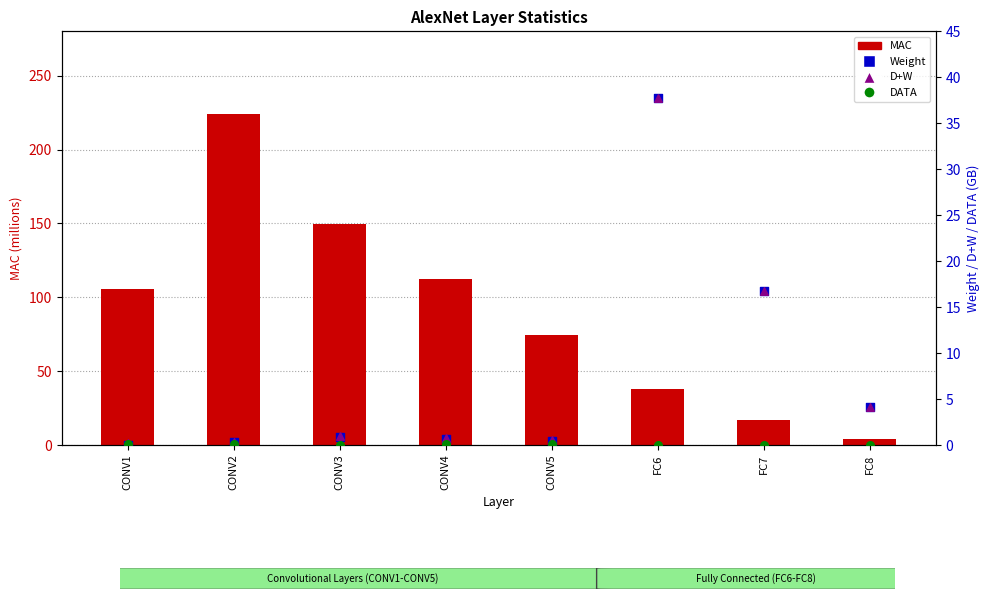

Is the value of Weight at FC8 greater than the value of D+W at CONV4?

Yes